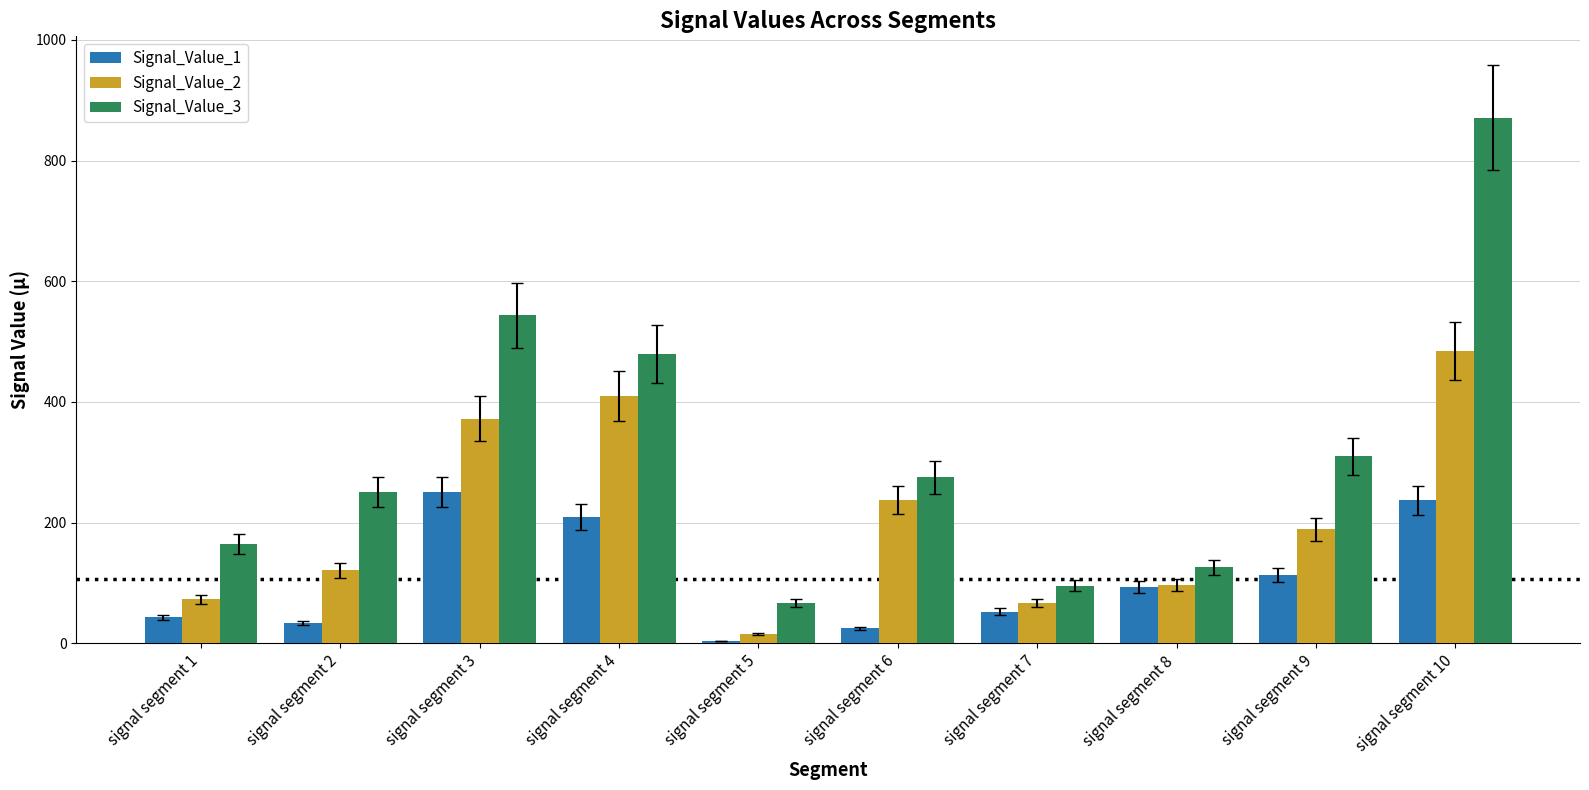

What is the value of the Signal_Value_2 bar at the 1st from the left?

72.7